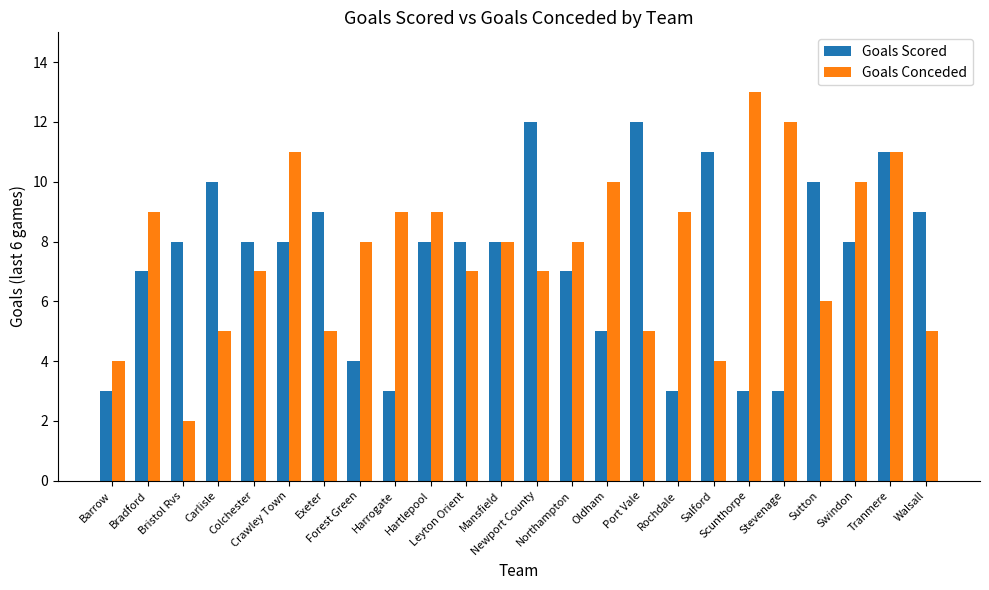

How many bars are there in total?

48